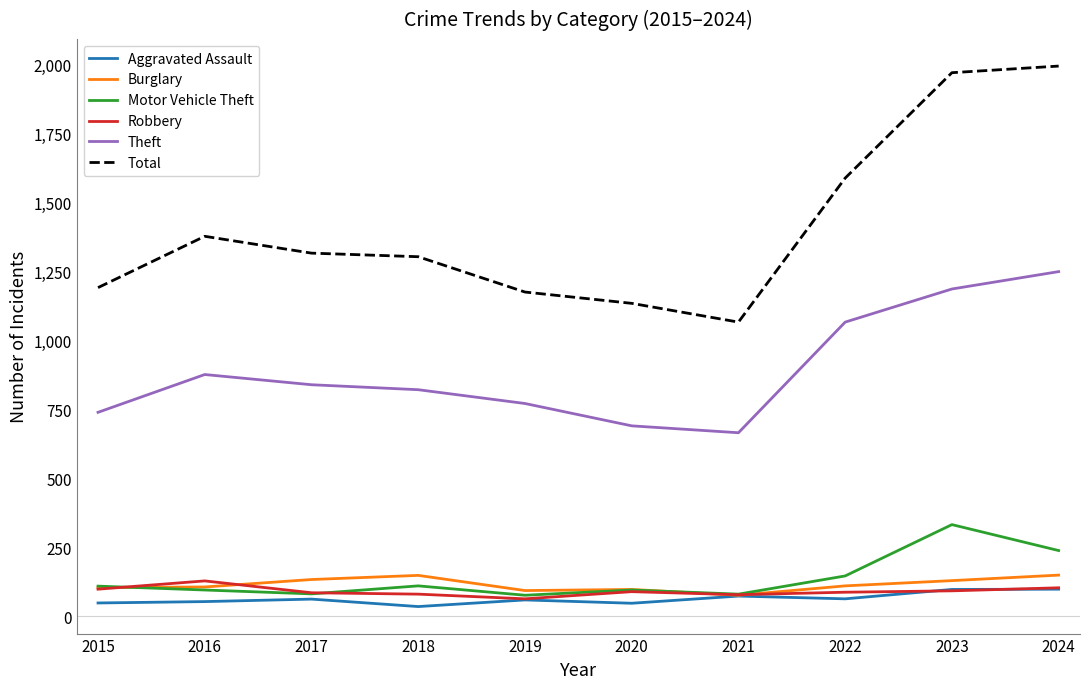

Is it true that Total equals 529 at 2018?

False